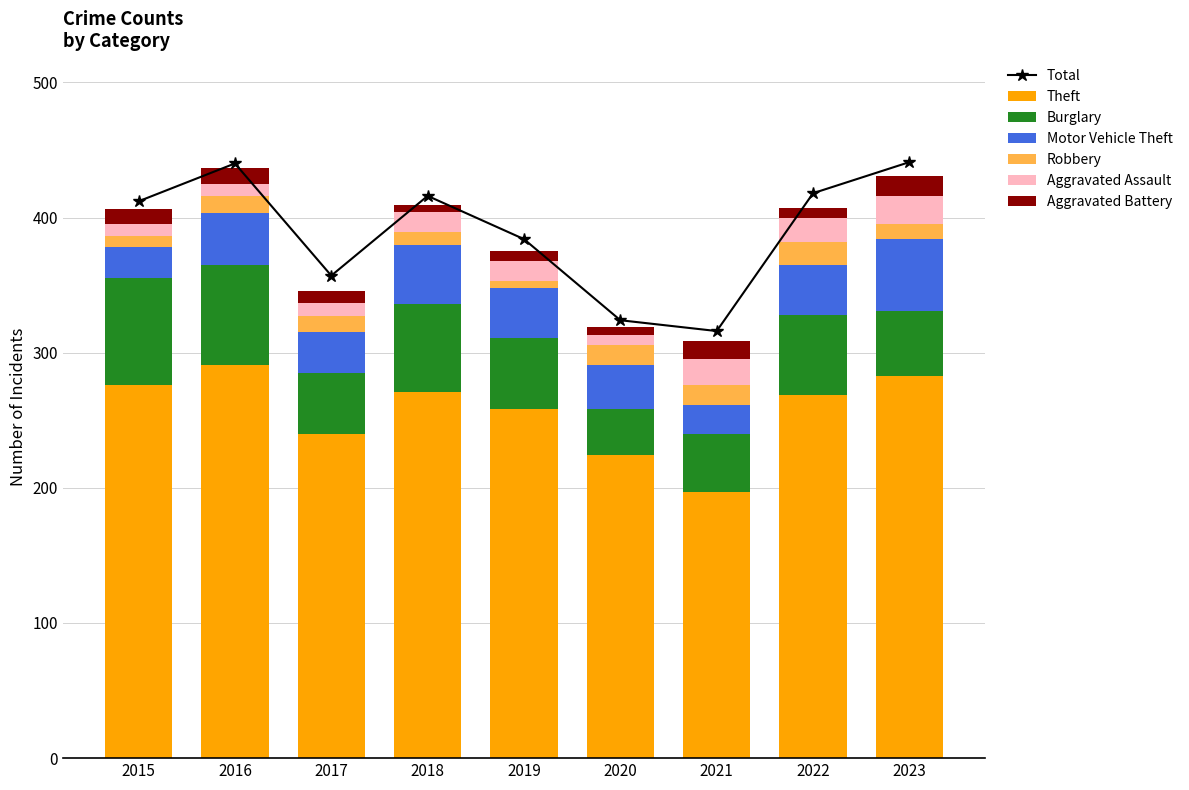

Is the value of Robbery at 2019 greater than the value of Motor Vehicle Theft at 2022?

No